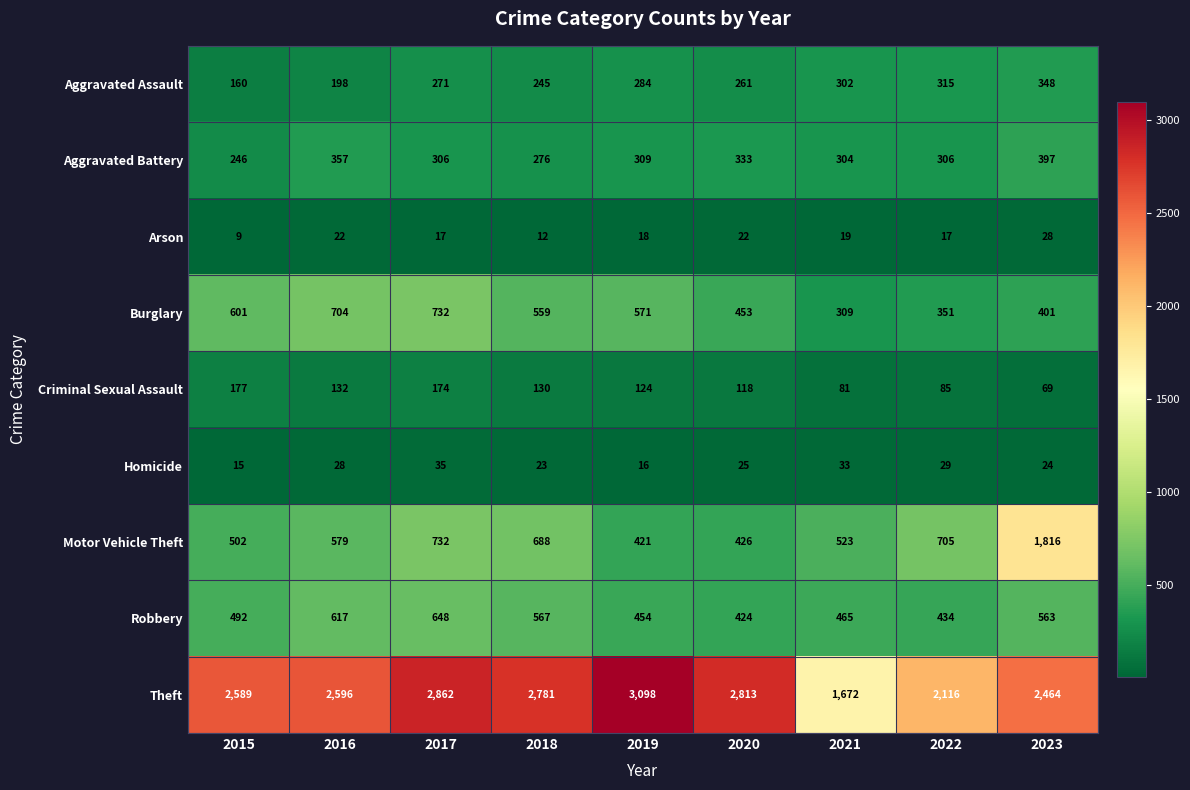

Is the value of Criminal Sexual Assault at 2015 greater than the value of Theft at 2019?

No